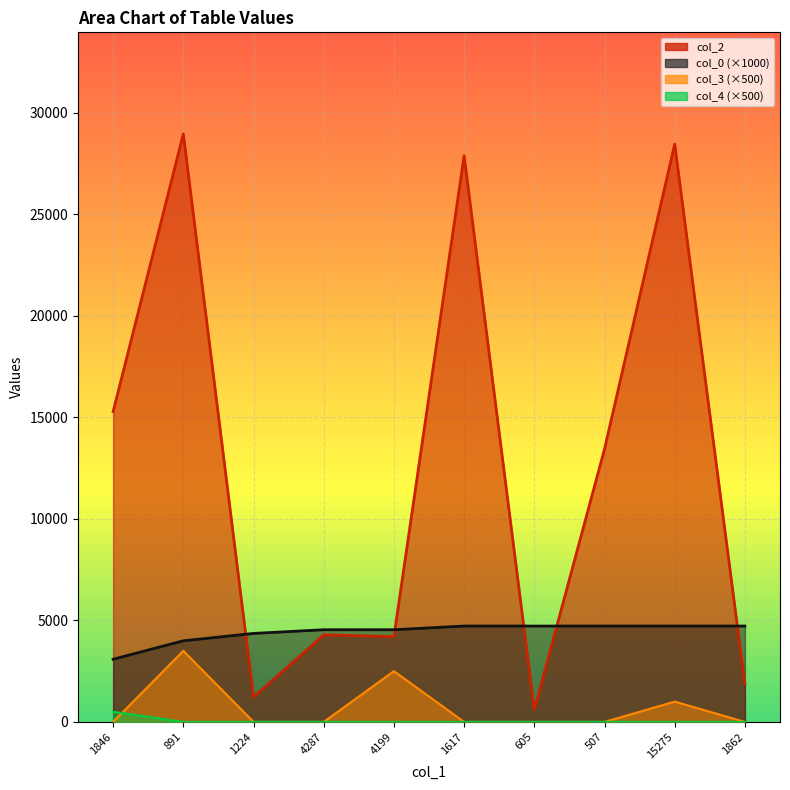

Where is col_0 nearest to the value 3902?

891